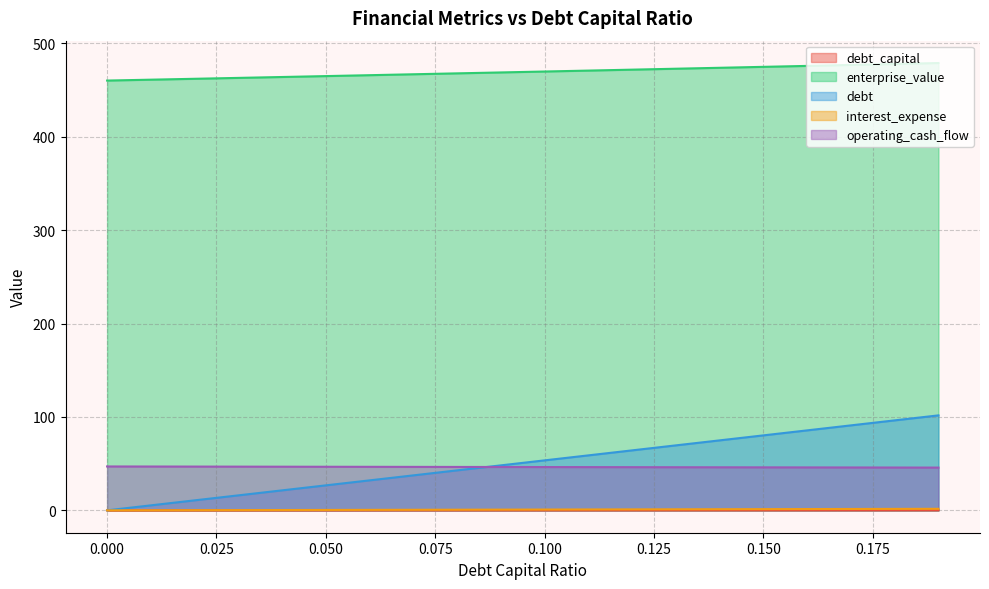

How many data points does each series have?

20